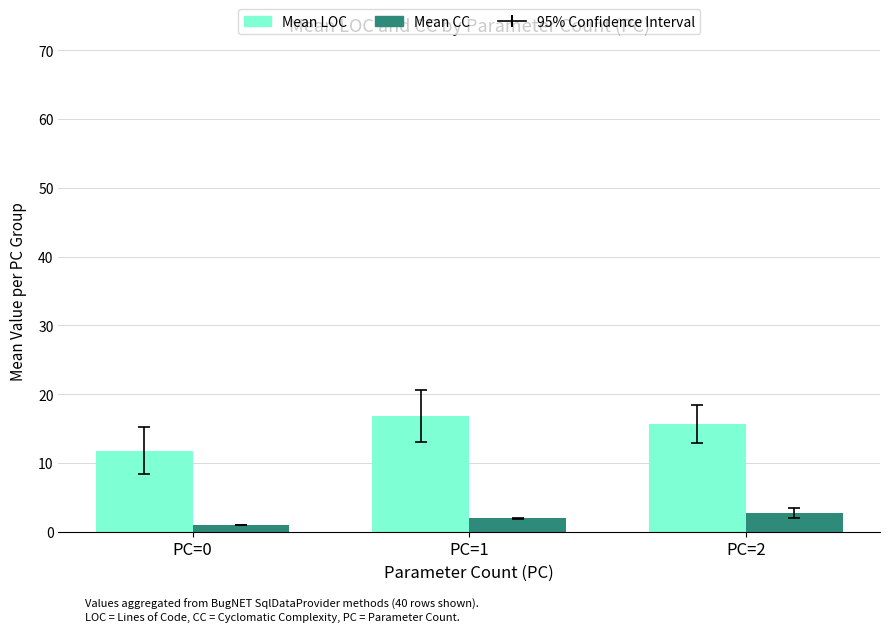

At which label is Mean CC closest to 1?

PC=0